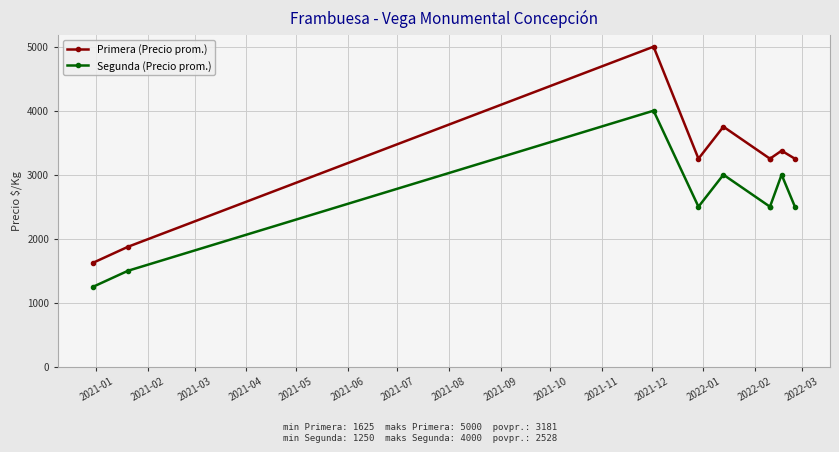

At how many categories does at least one series exceed 3606?

2